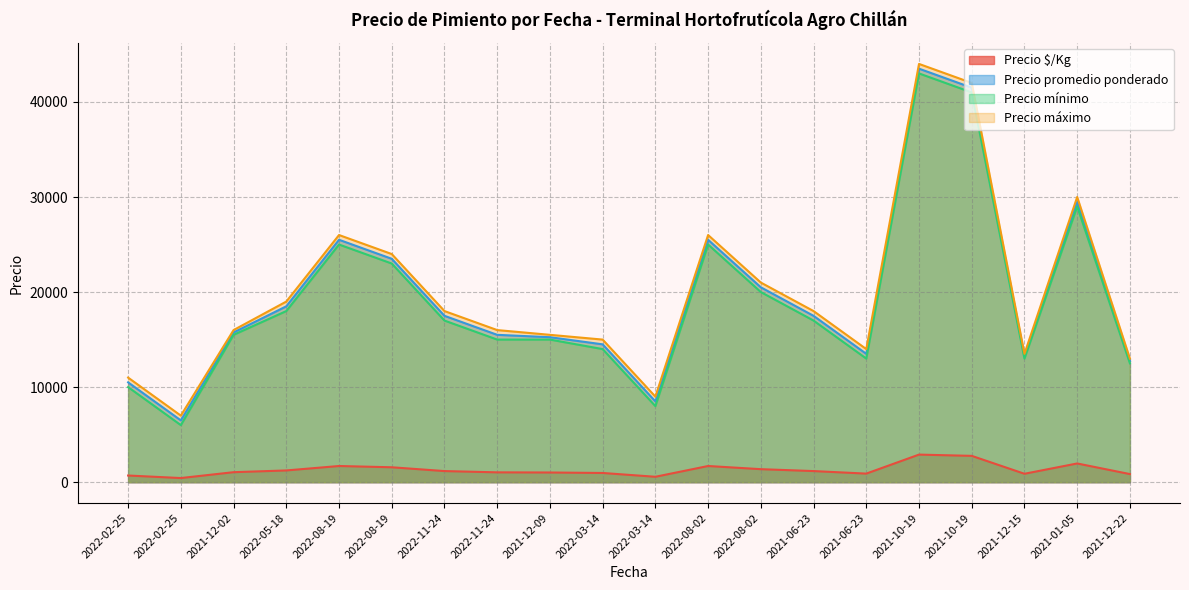

How many lines are shown in the chart?

4